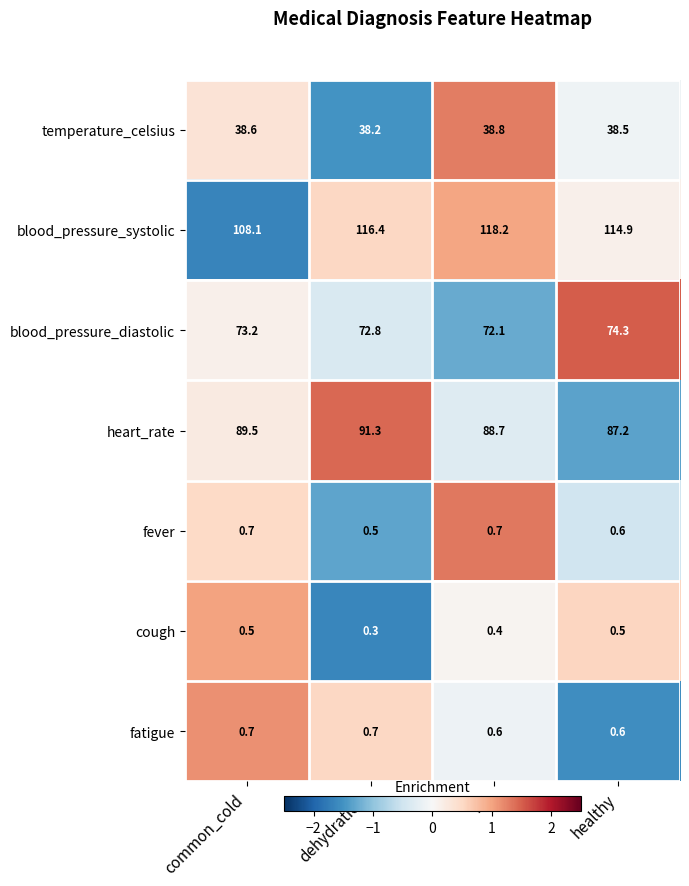

List the labels in order of heart_rate value, largest first.

dehydration, common_cold, flu, healthy